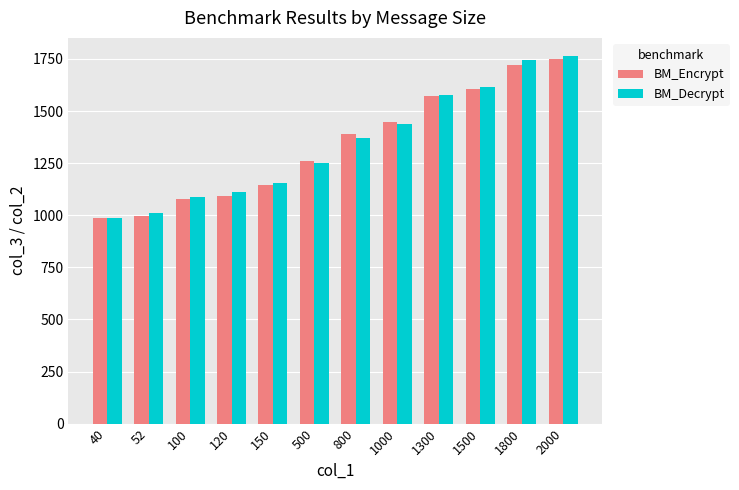

Which series has the widest spread of values?

BM_Decrypt